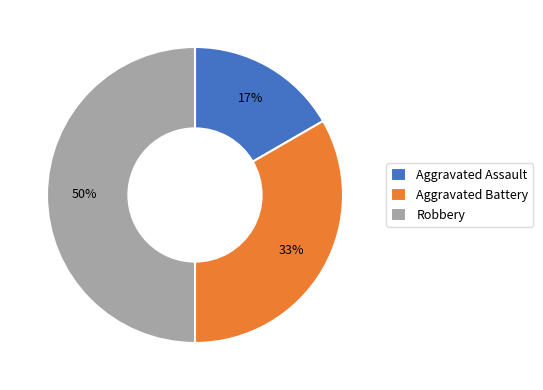

The Aggravated Assault slice represents 17% of the pie. True or false?

True